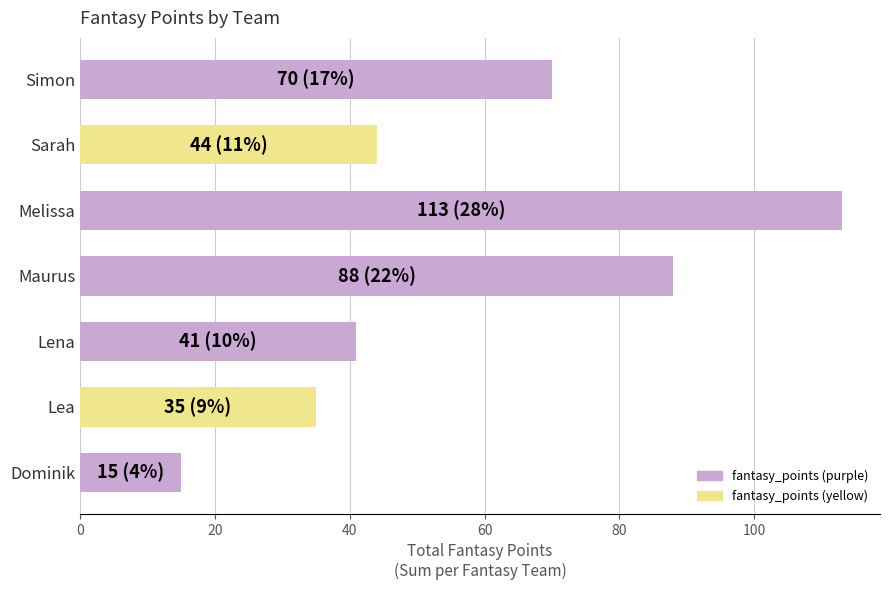

What is the average value?

58